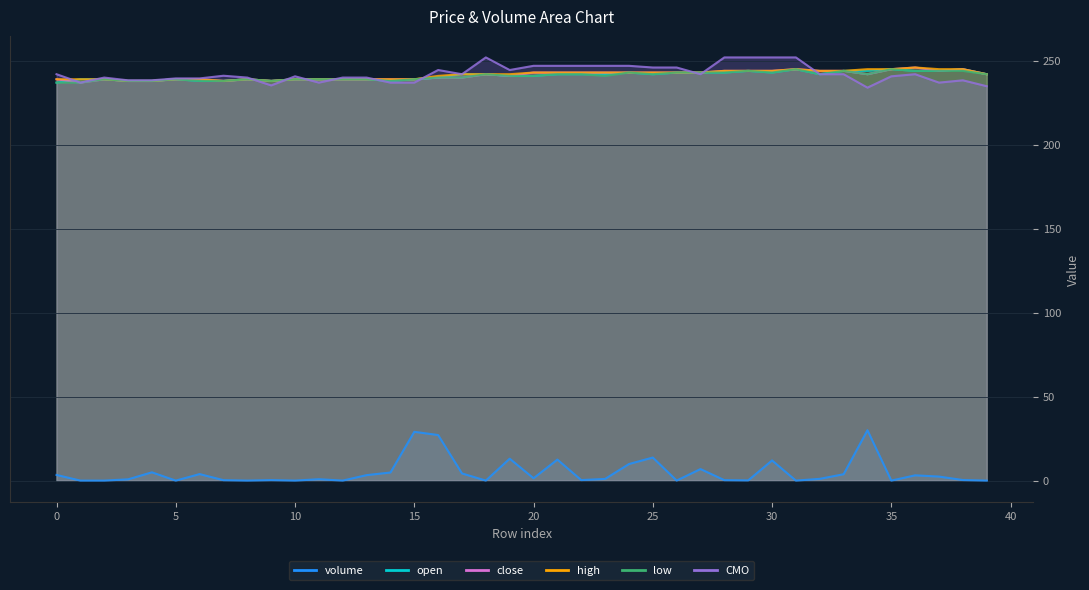

Which series has the widest spread of values?

volume